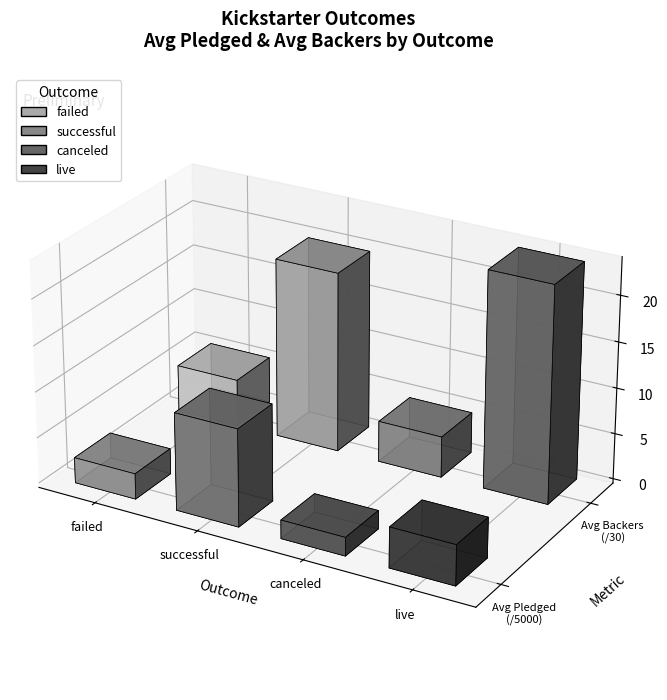

How many bars are there in each group?

4